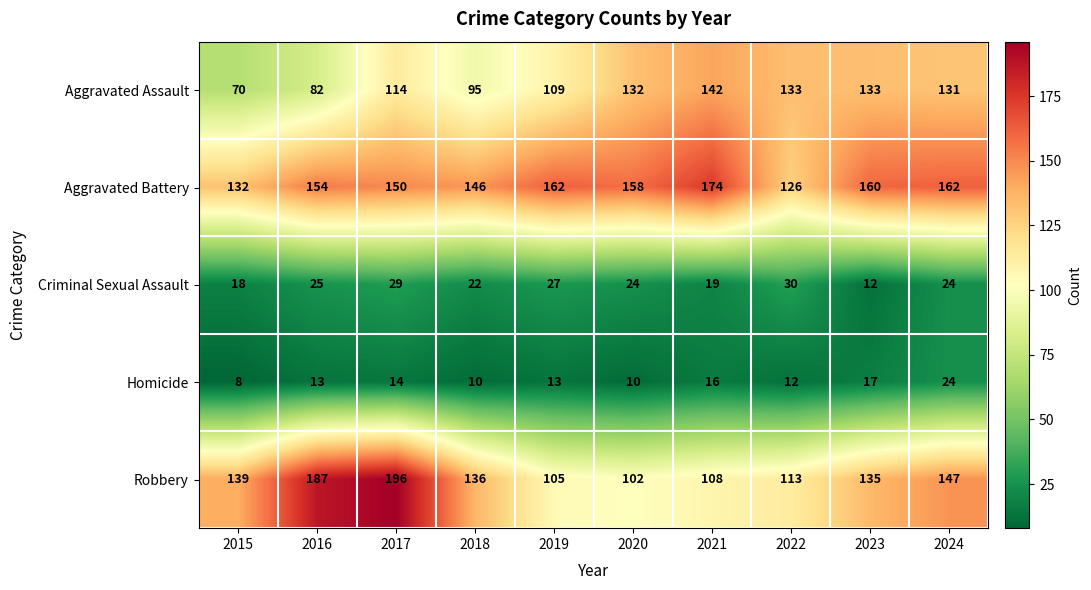

Which series changed the most between 2016 and 2017?

Aggravated Assault